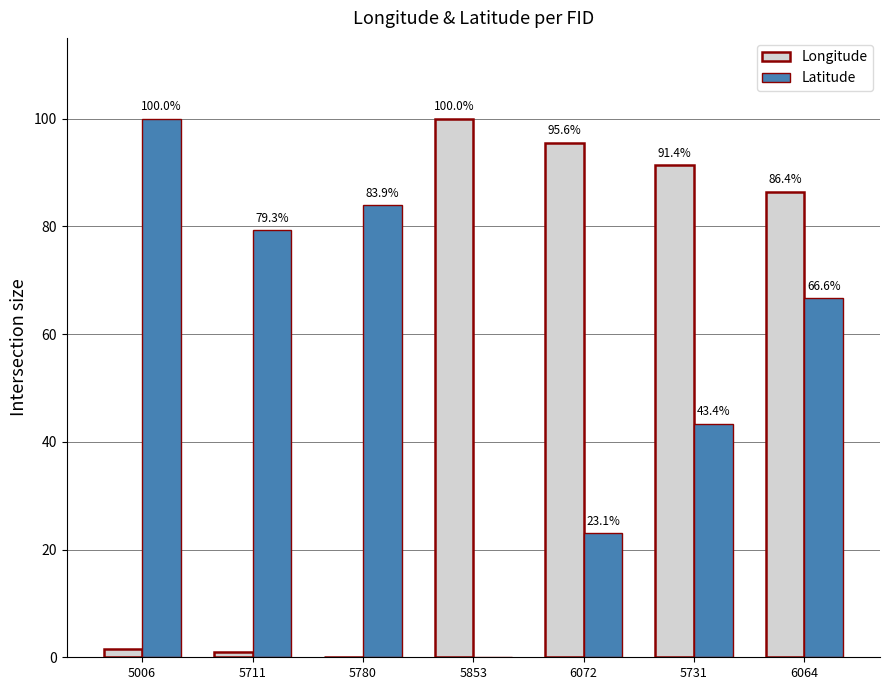

Is it true that Latitude equals 0.0 at 5853?

True